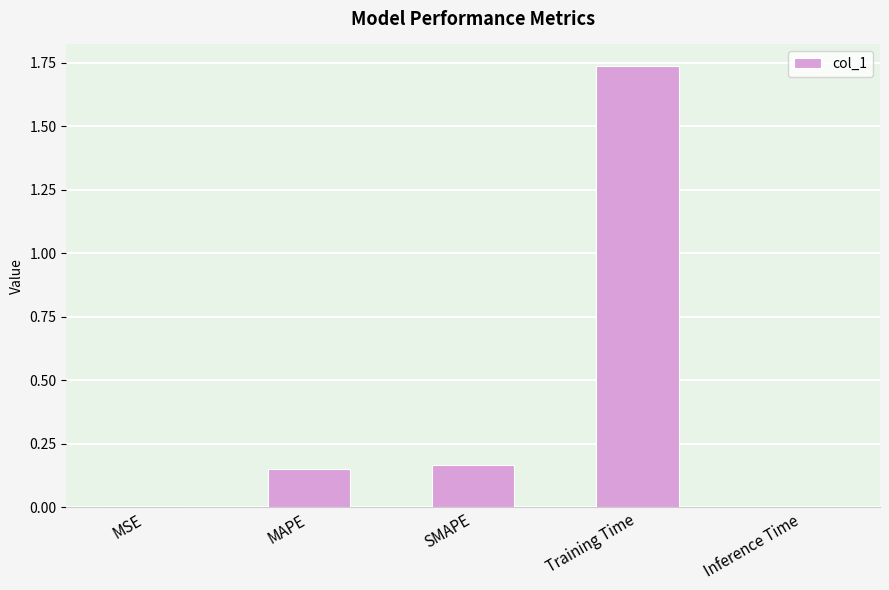

What is the sum of all values?

2.1